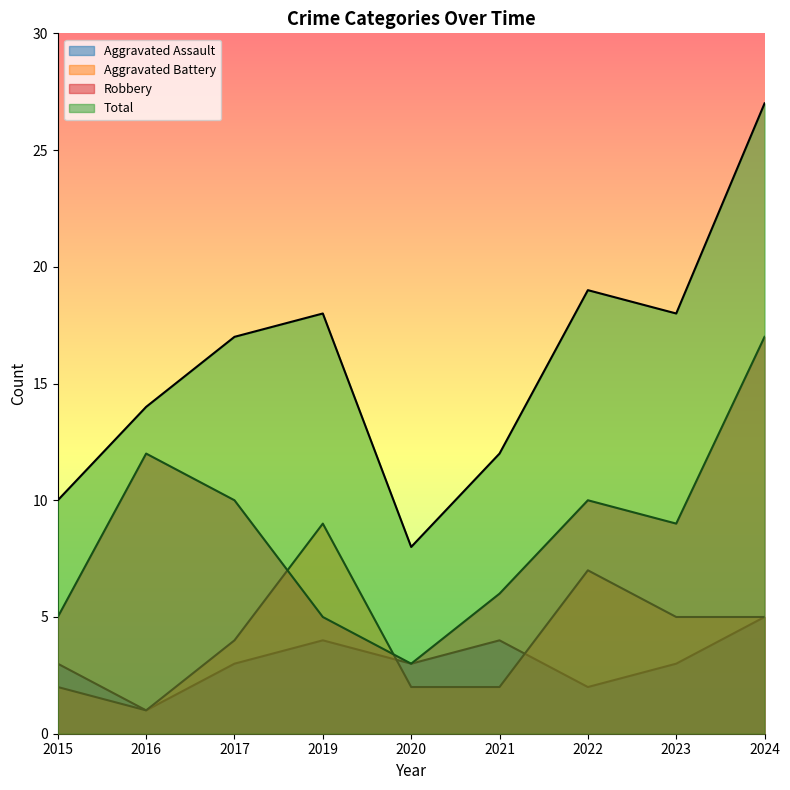

Rank the categories by Aggravated Assault value from lowest to highest.

2016, 2022, 2015, 2017, 2020, 2023, 2019, 2021, 2024